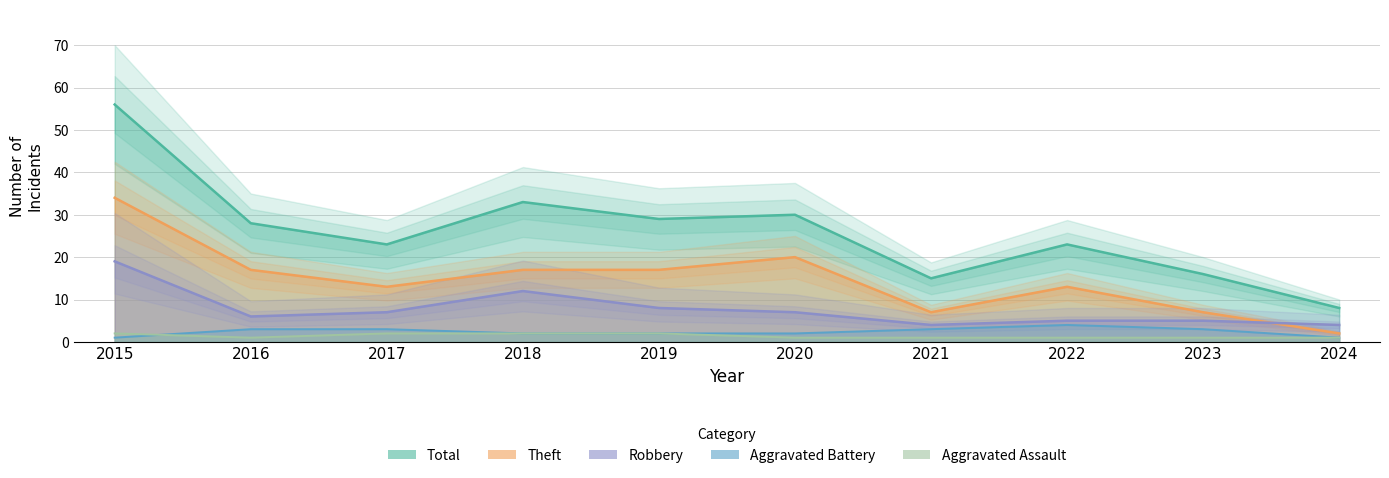

True or false: Total and Theft intersect in this chart.

False